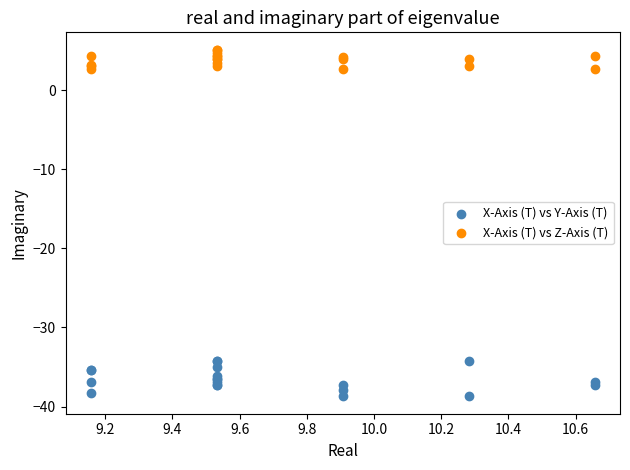

Which series contains the highest Y value?

X-Axis (T) vs Z-Axis (T)